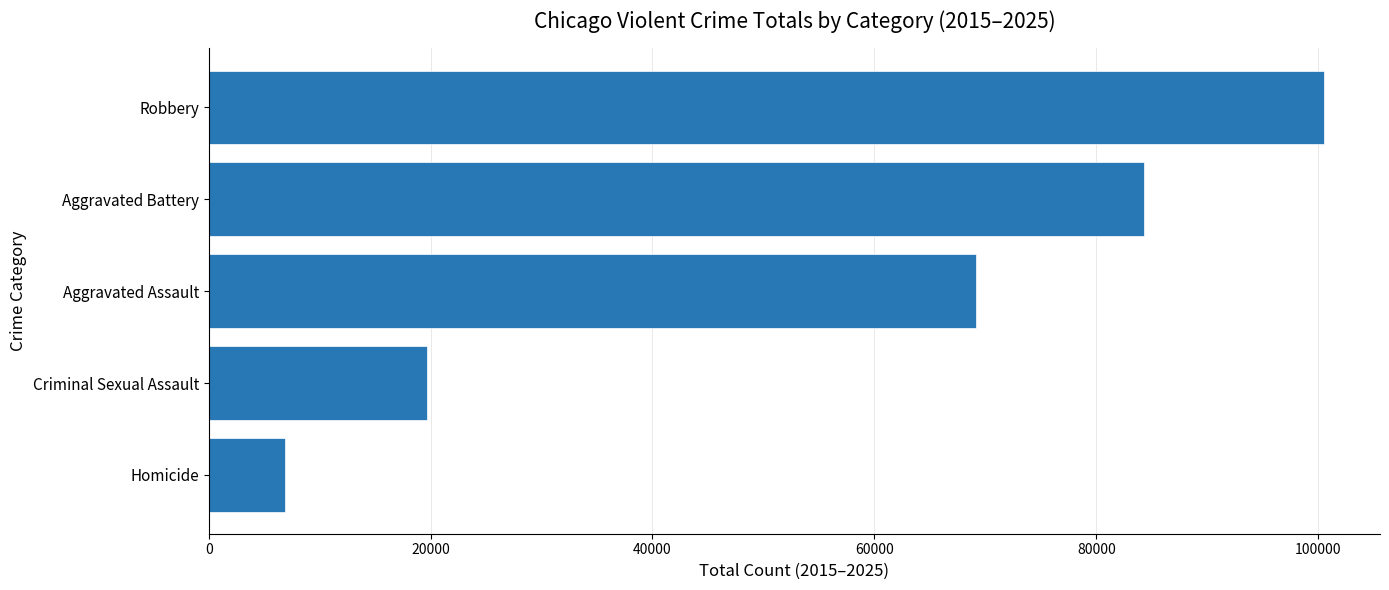

How many distinct data groups are displayed?

1